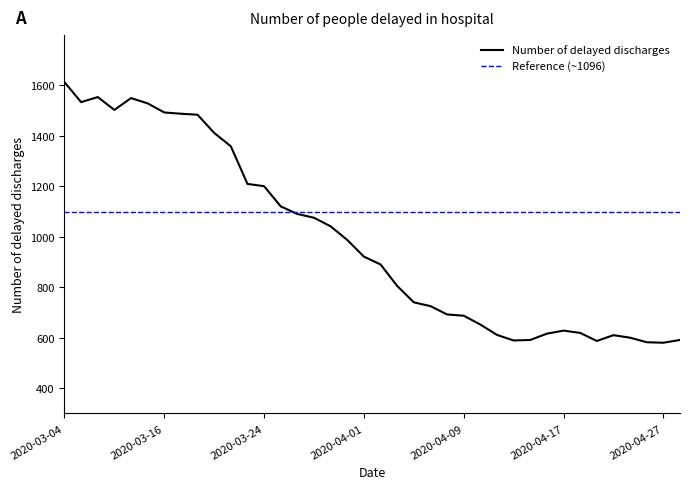

What is the smallest value displayed?

580